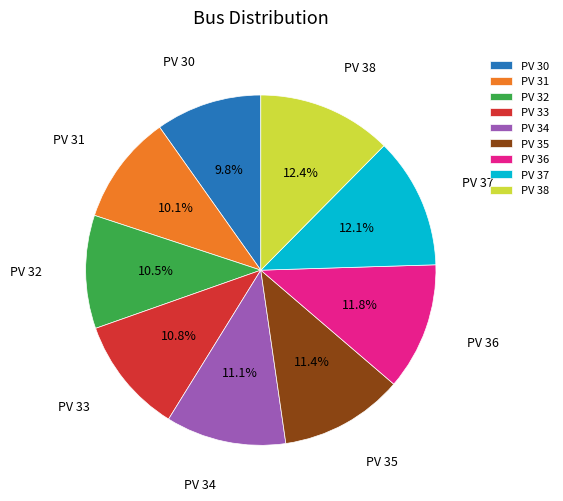

To the nearest percent, what percentage of the pie is PV 35?

11%